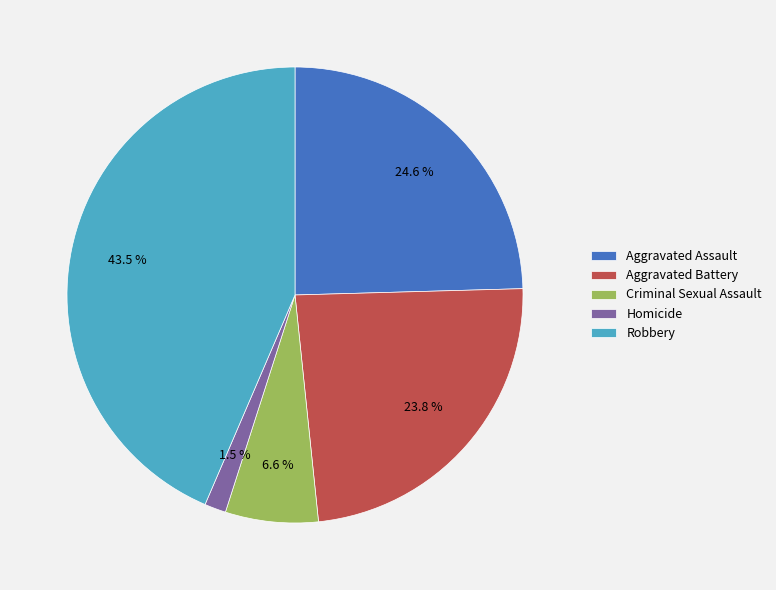

Which slice is the largest?

Robbery